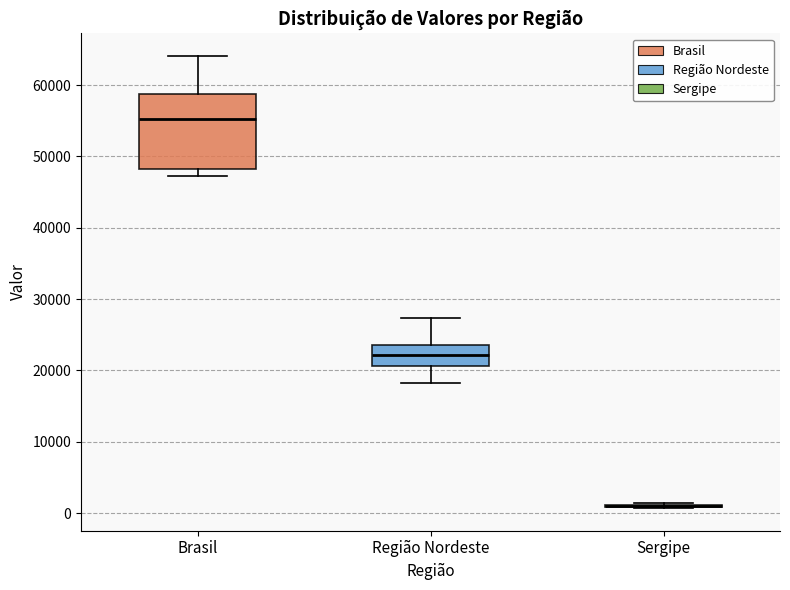

Reading left to right, transcribe this box plot: for each box, give where its median line is, the range the box spans, and where its two whiskers end, as read against the y-axis. The values are not printed on the chart, so give them approximately, as read against the axis.

Brasil: median 55000, box 48000 to 59000, whiskers 47000 to 64000
Região Nordeste: median 22000, box 21000 to 24000, whiskers 18000 to 27000
Sergipe: box collapsed to a line at 1000, whiskers 1000 to 1000